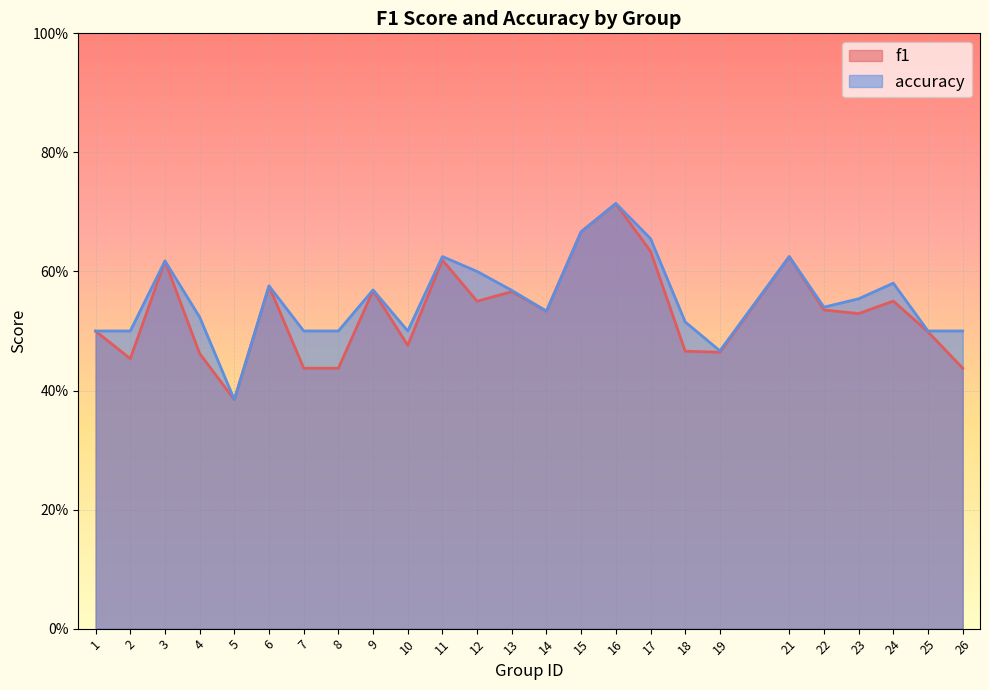

At which category is the sum across all series the highest?

16